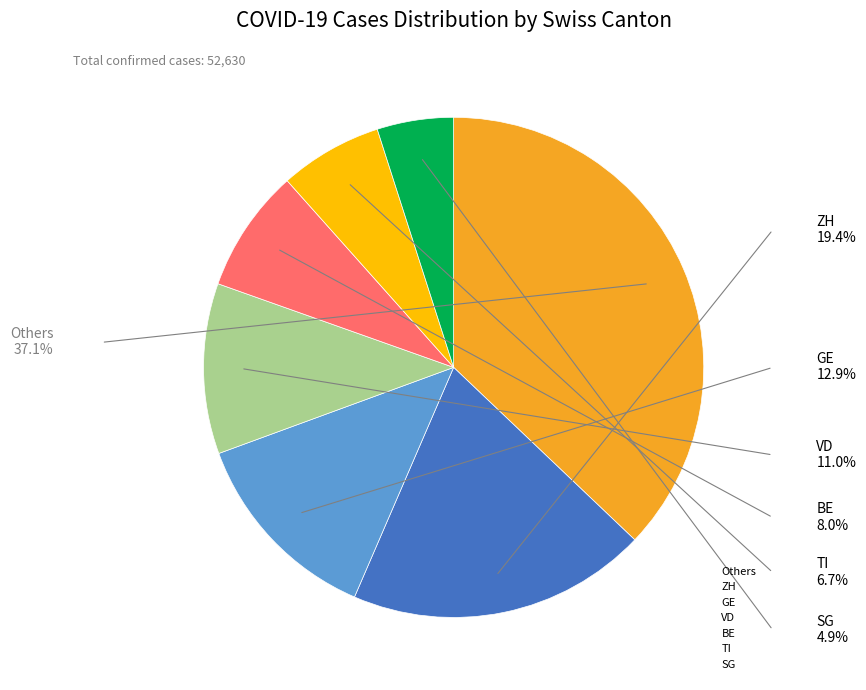

How many segments does this pie chart have?

7